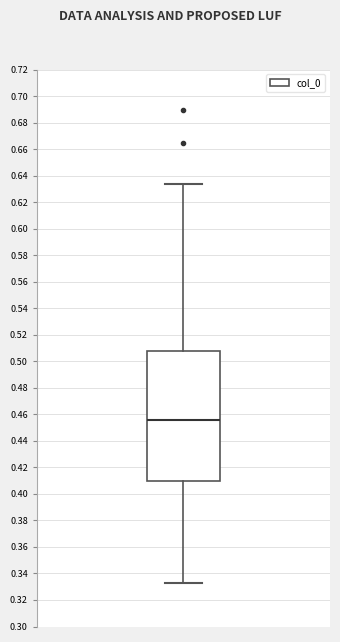

Transcribe this box plot: give where the median line is, the range the box spans, and where the two whiskers end, as read against the y-axis. The values are not printed on the chart, so give them approximately, as read against the axis.

median 0.456, box 0.410 to 0.508, whiskers 0.332 to 0.634